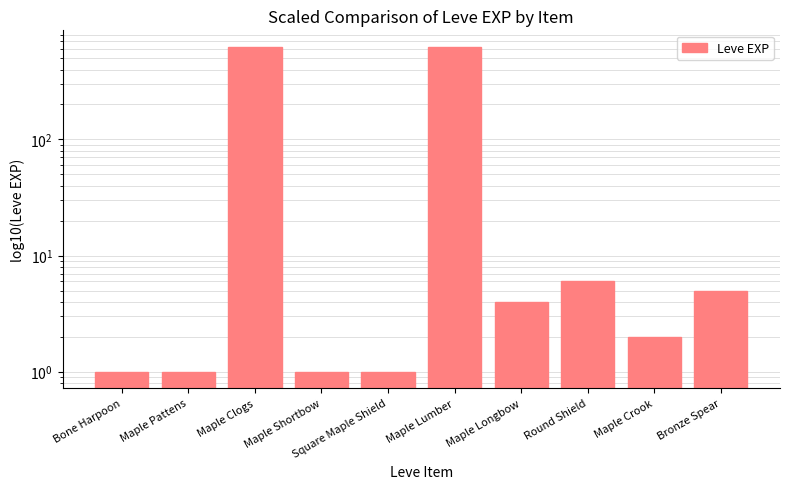

How many values exceed 4?

4